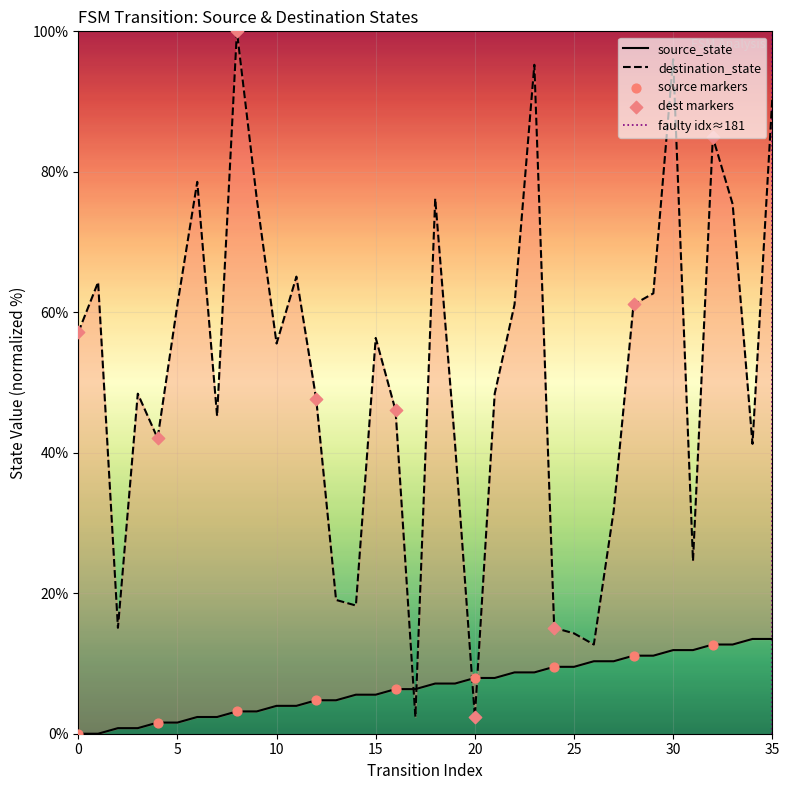

Which series has the largest Y range (max minus min)?

destination_state